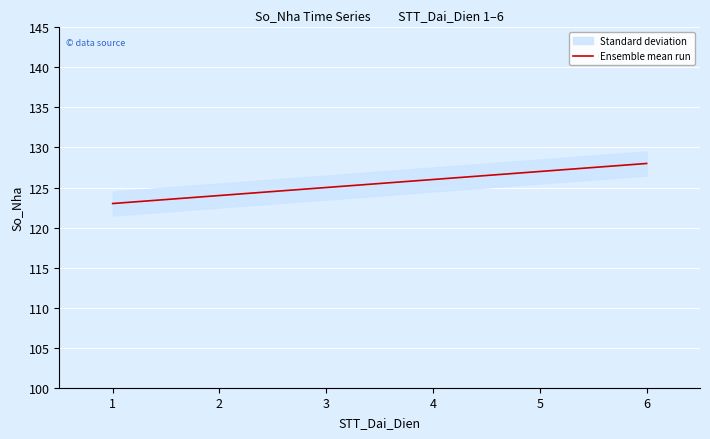

What is the greatest value displayed?

128